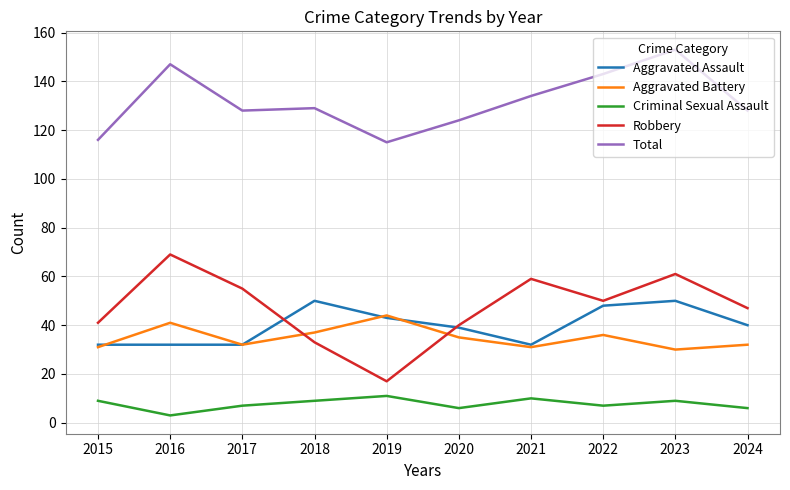

Reading left to right, what are all the values shown in this chart?

Aggravated Assault: 2015=32	2016=32	2017=32	2018=50	2019=43	2020=39	2021=32	2022=48	2023=50	2024=40
Aggravated Battery: 2015=31	2016=41	2017=32	2018=37	2019=44	2020=35	2021=31	2022=36	2023=30	2024=32
Criminal Sexual Assault: 2015=9	2016=3	2017=7	2018=9	2019=11	2020=6	2021=10	2022=7	2023=9	2024=6
Robbery: 2015=41	2016=69	2017=55	2018=33	2019=17	2020=40	2021=59	2022=50	2023=61	2024=47
Total: 2015=116	2016=147	2017=128	2018=129	2019=115	2020=124	2021=134	2022=143	2023=153	2024=128